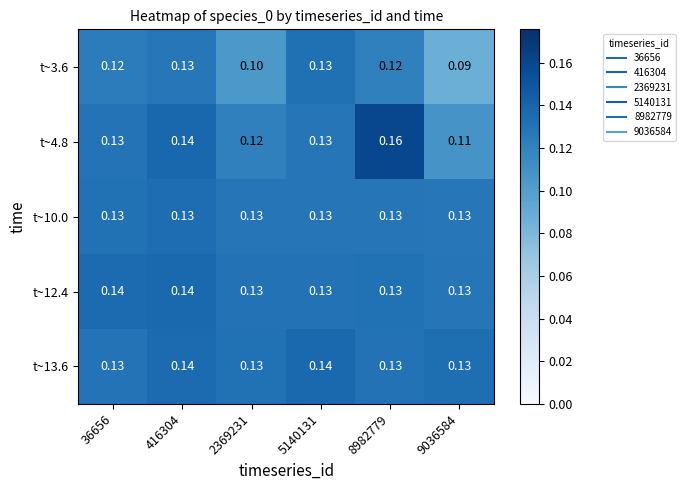

How many distinct data groups are displayed?

5